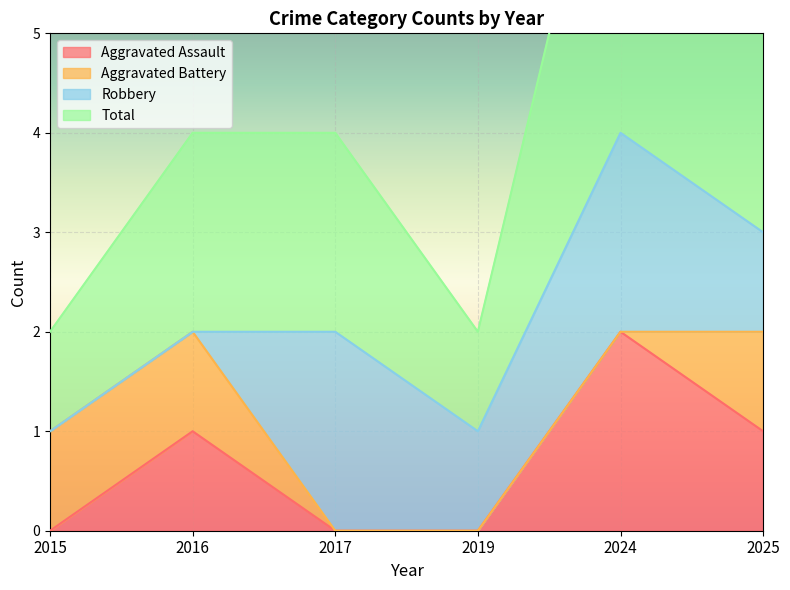

True or false: Aggravated Assault has more than 0 points higher than both neighbors.

True